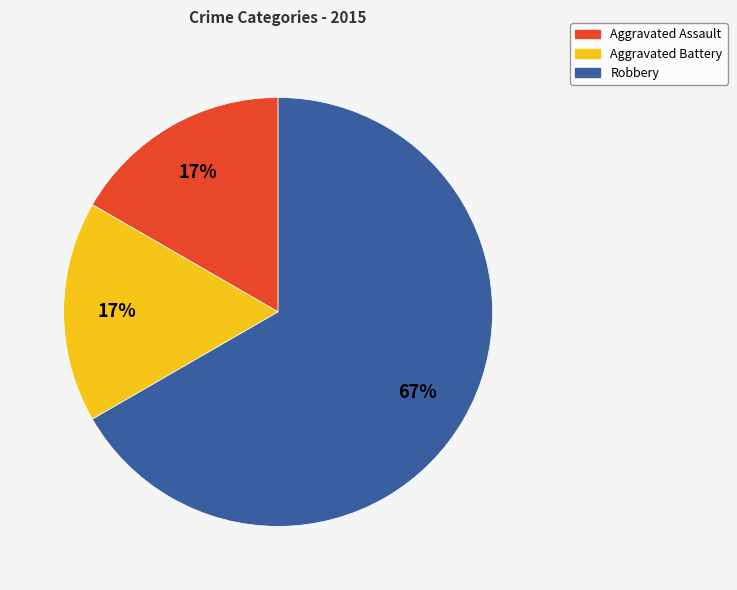

How many slices are in this pie chart?

3